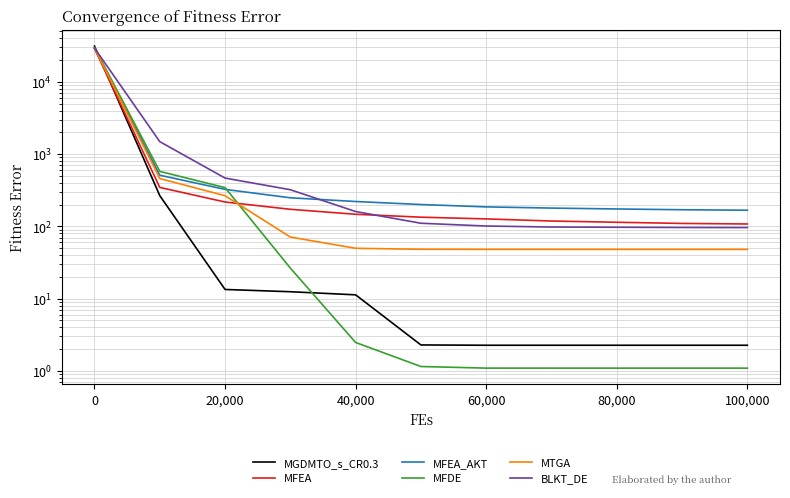

The value of MFDE at 100,000 is 0.7. True or false?

False